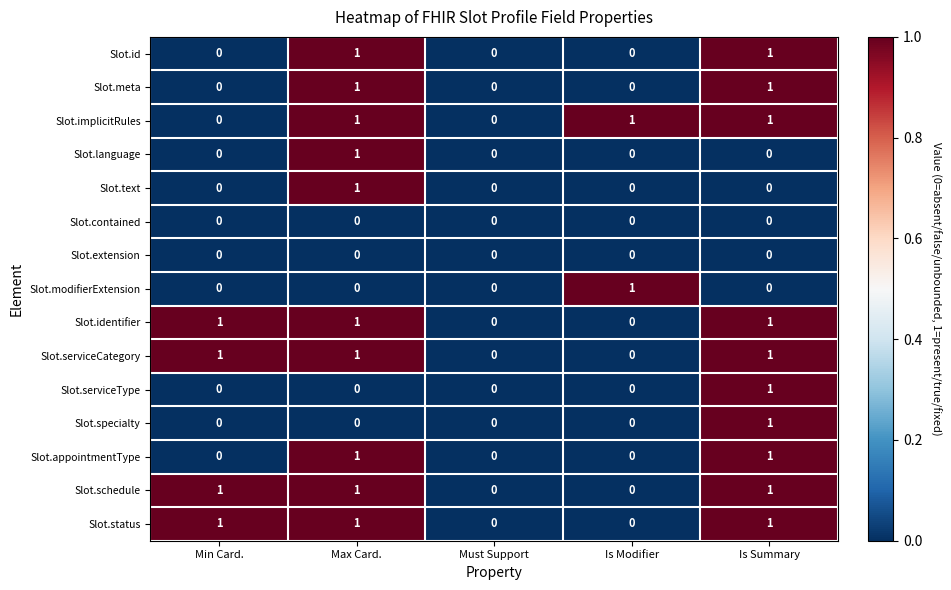

What is the total value across all series at Max Card.?

10